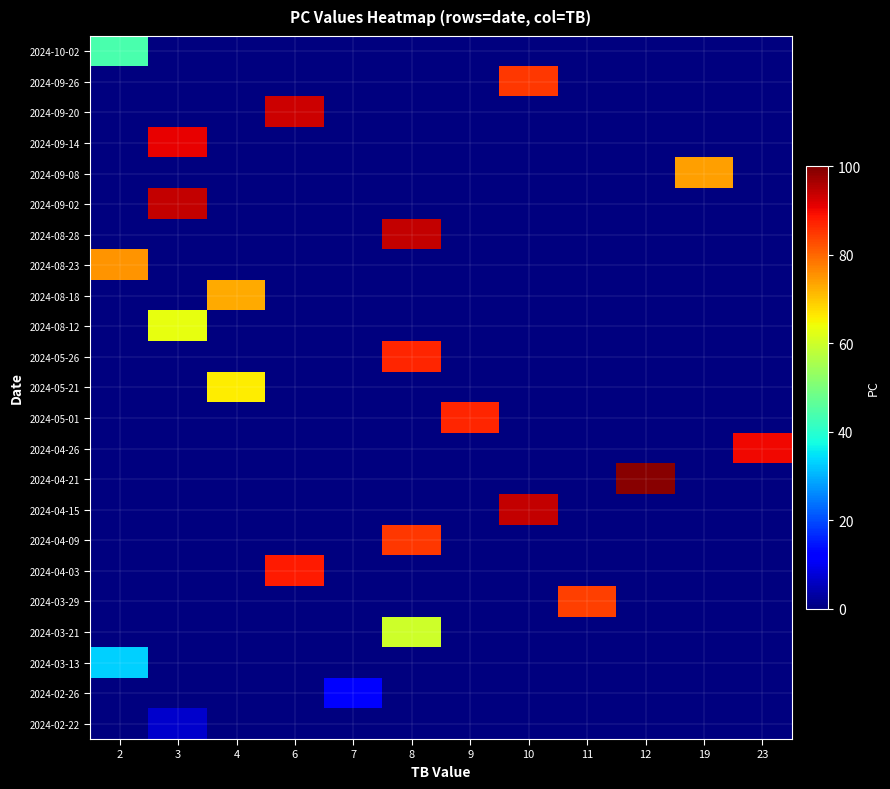

Between 12 and 23, which is larger?

12